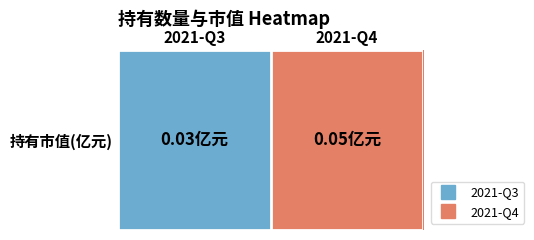

True or false: the data shows 0.0 at 2021-Q4.

False